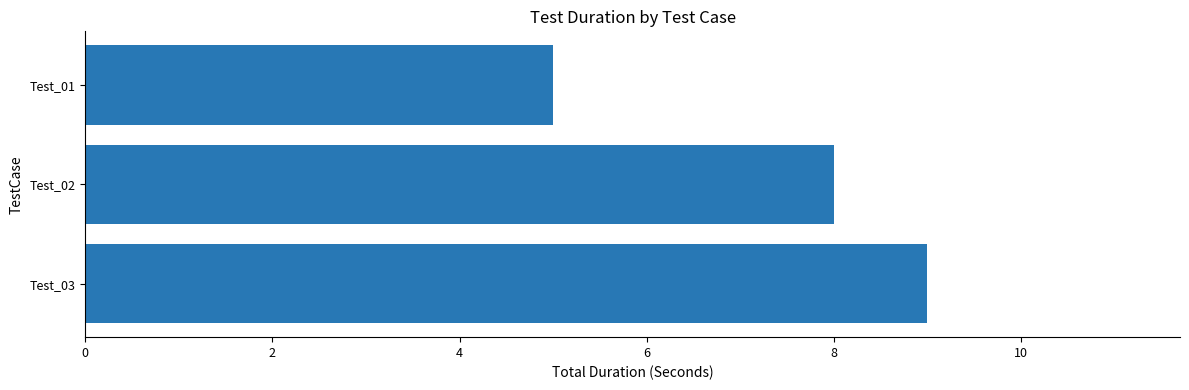

Reading top to bottom, transcribe all the data shown in this chart.

5	8	9